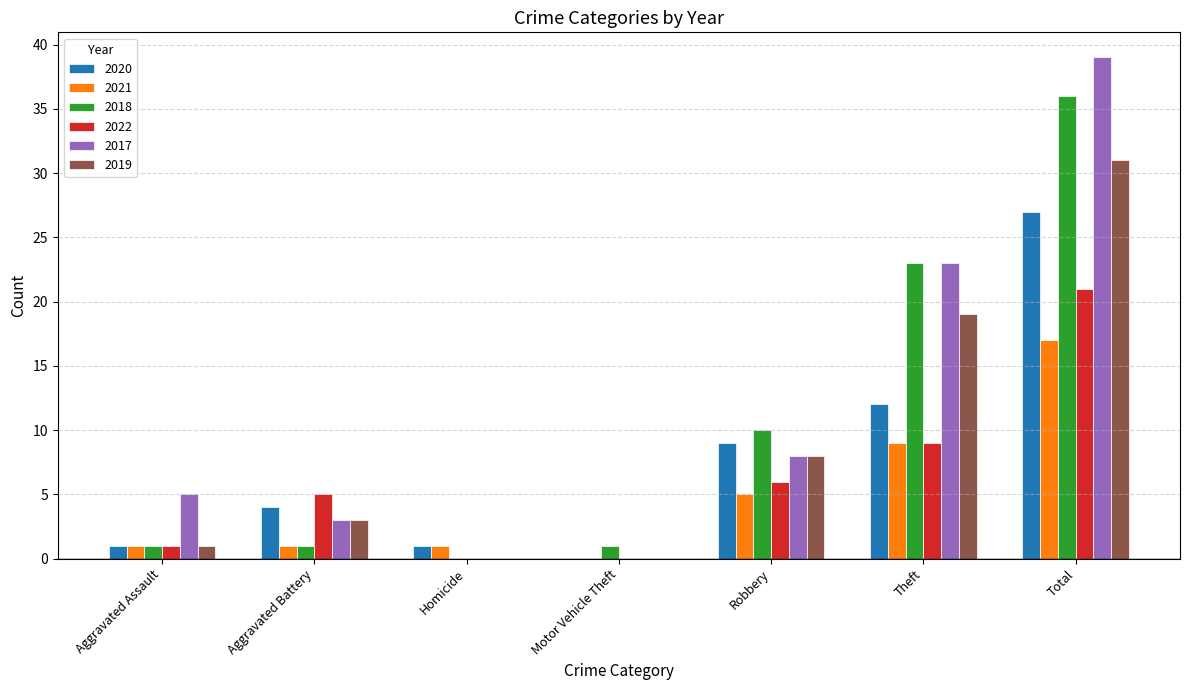

At which label does 2021 reach its peak?

Total